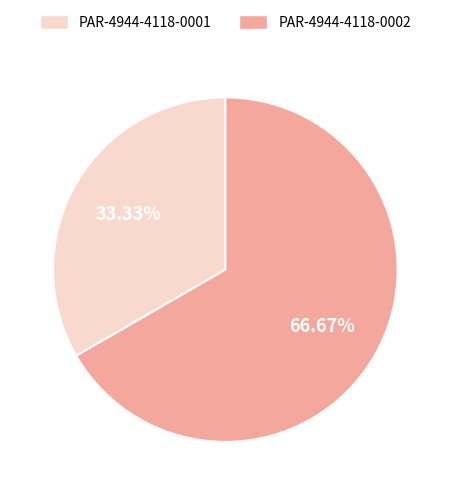

How many segments does this pie chart have?

2